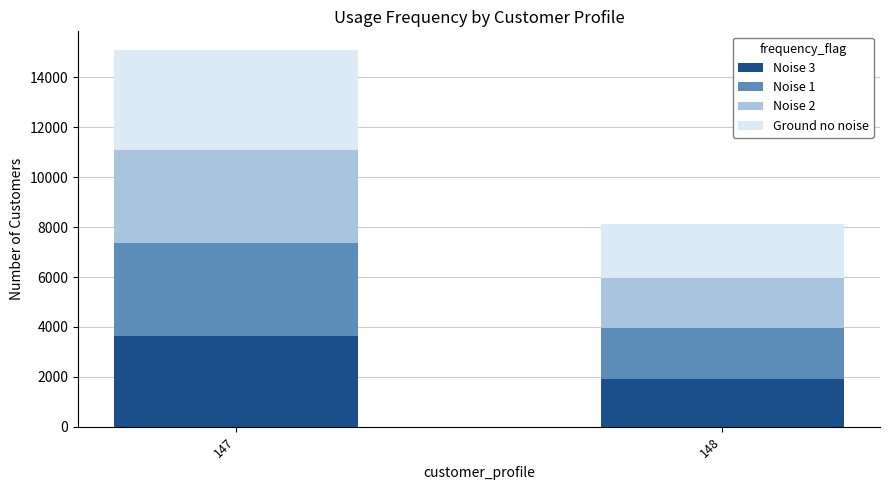

What is the difference between the Noise 3 values at 147 and 148?

1695